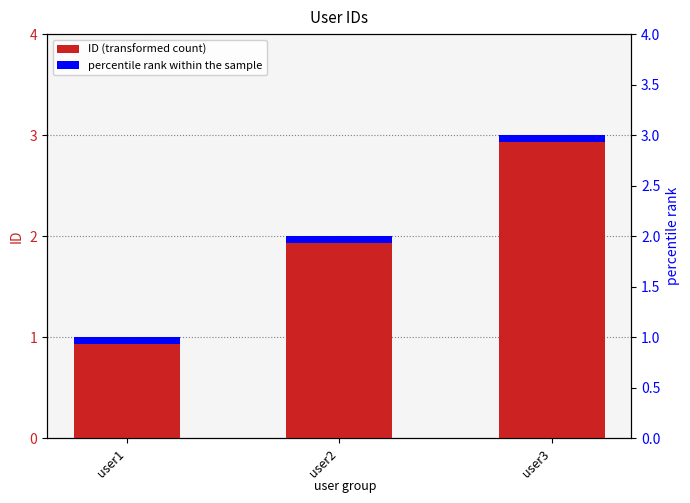

At which label does the data first exceed 2?

user3